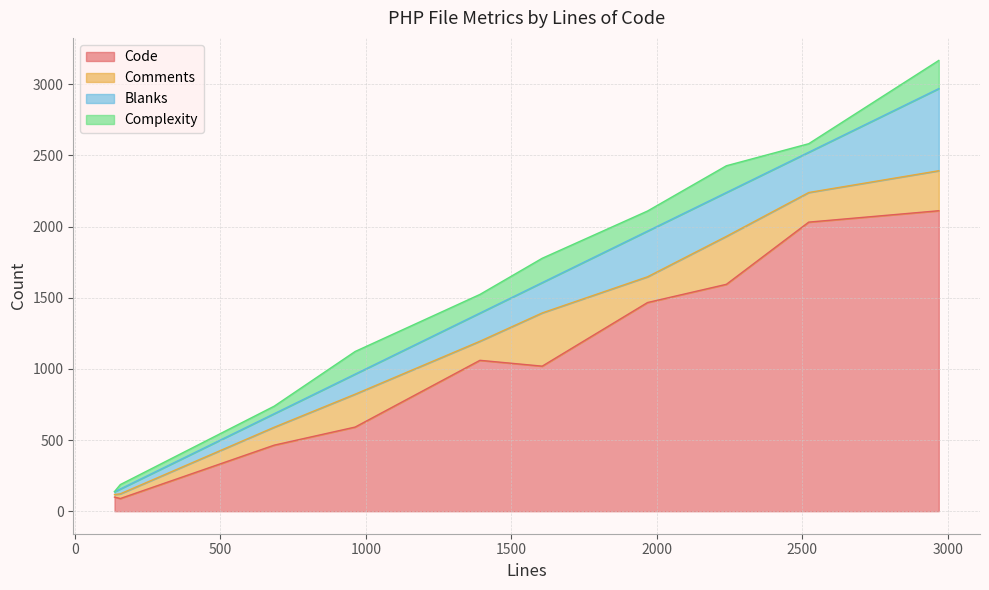

Count the number of categories in the chart.

10